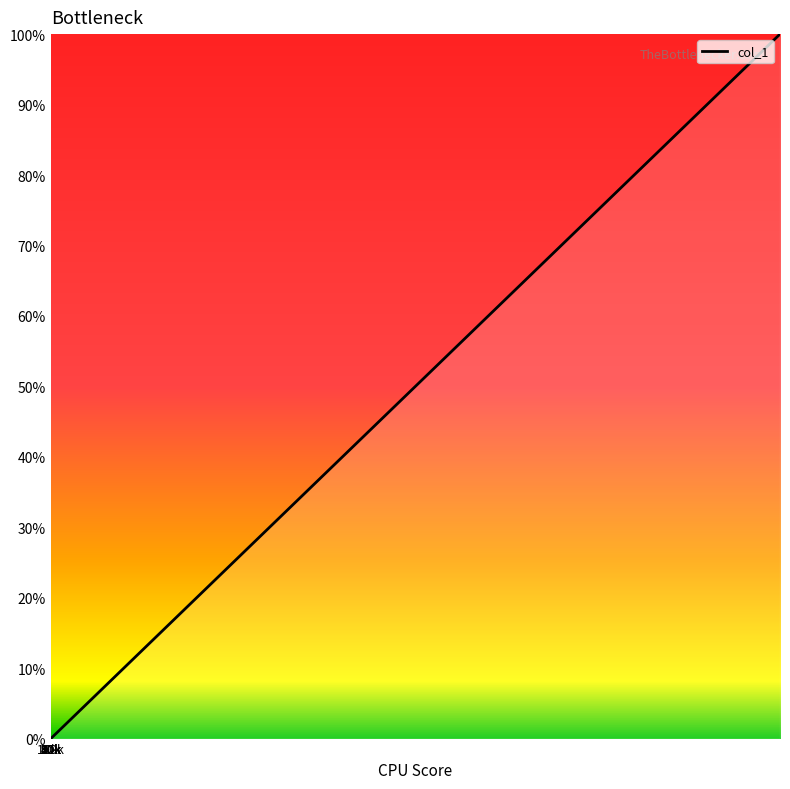

What is the greatest value displayed?

100.0